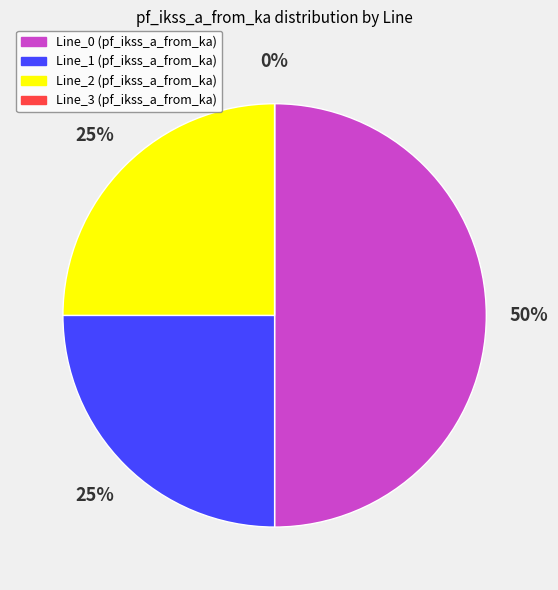

How many slices are in this pie chart?

4